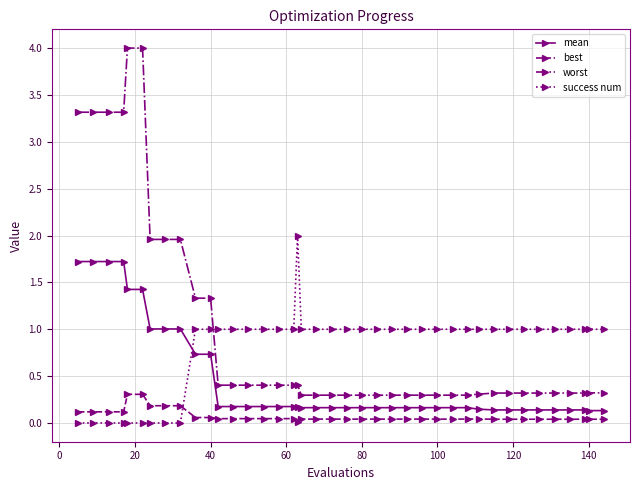

What is the value of the worst point at the 10th from the left?

1.3